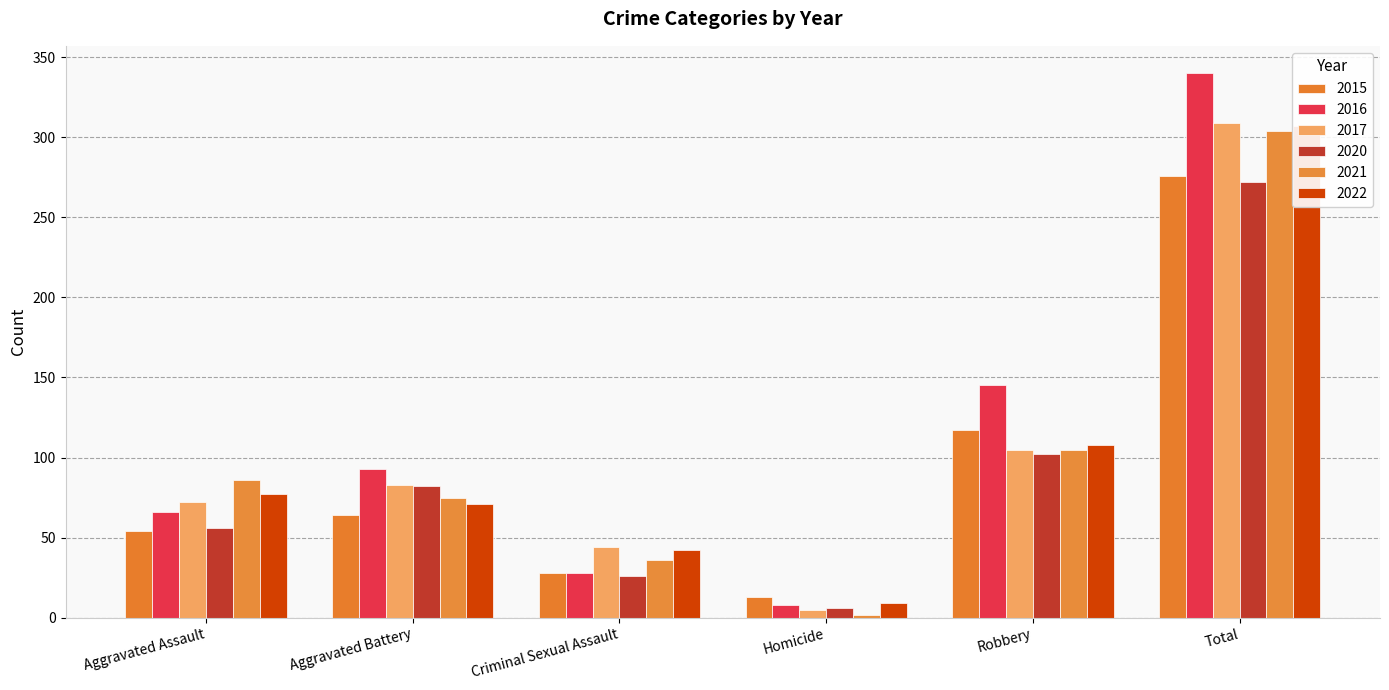

How many values in the 2016 series are below 93?

3